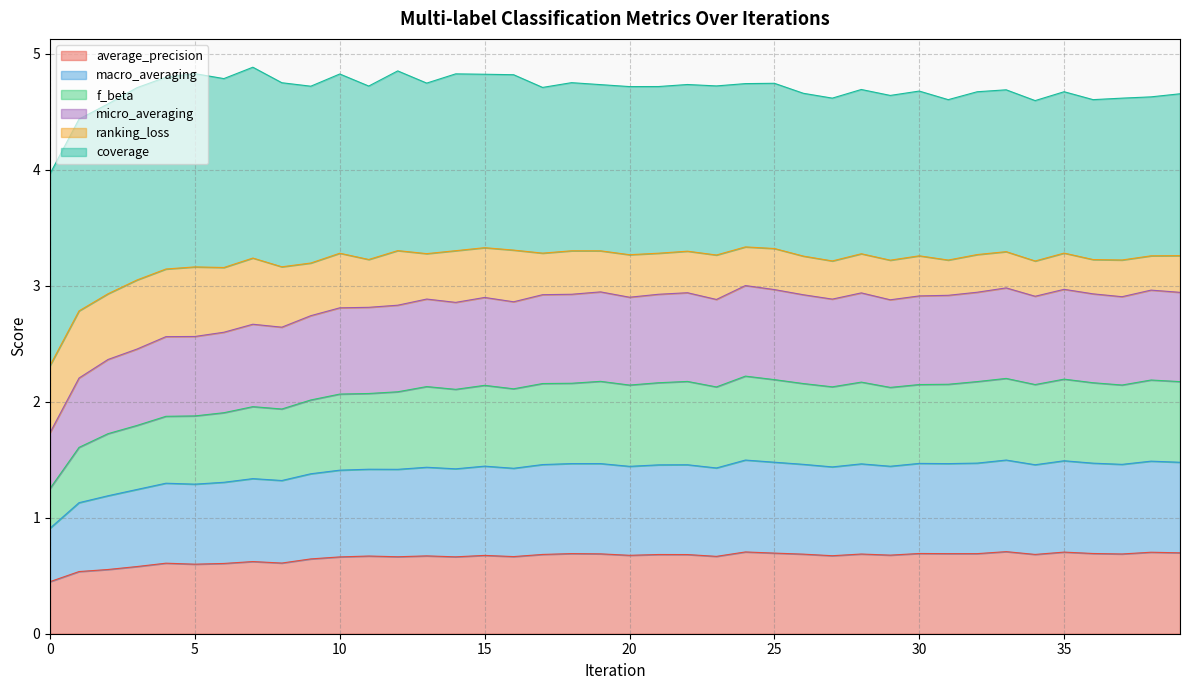

What is the lowest value of the average_precision series?

0.4